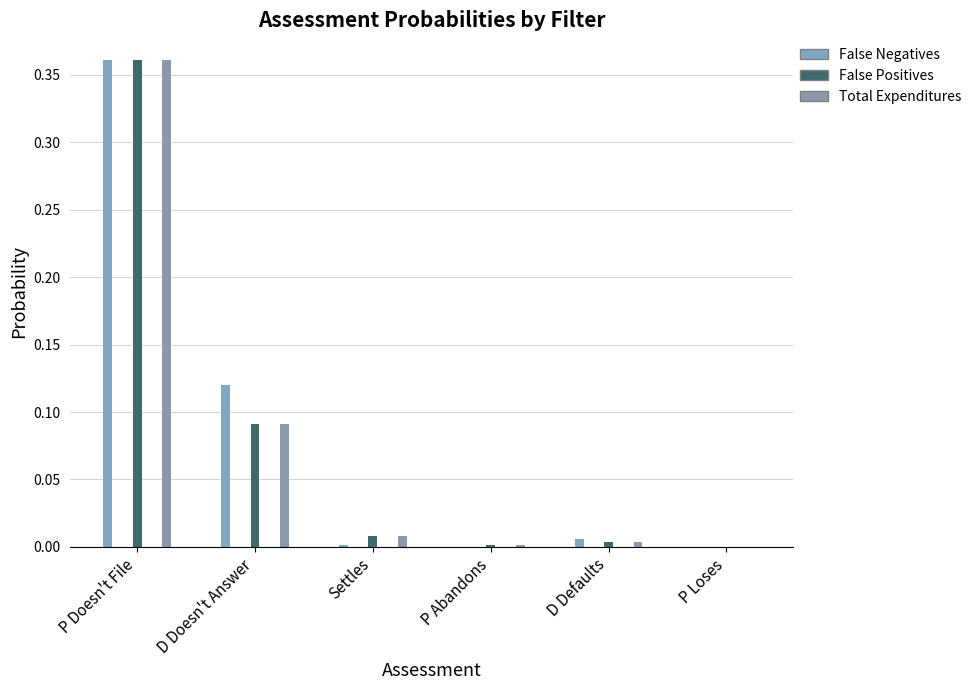

What are all the series names shown in the legend?

False Negatives, False Positives, Total Expenditures